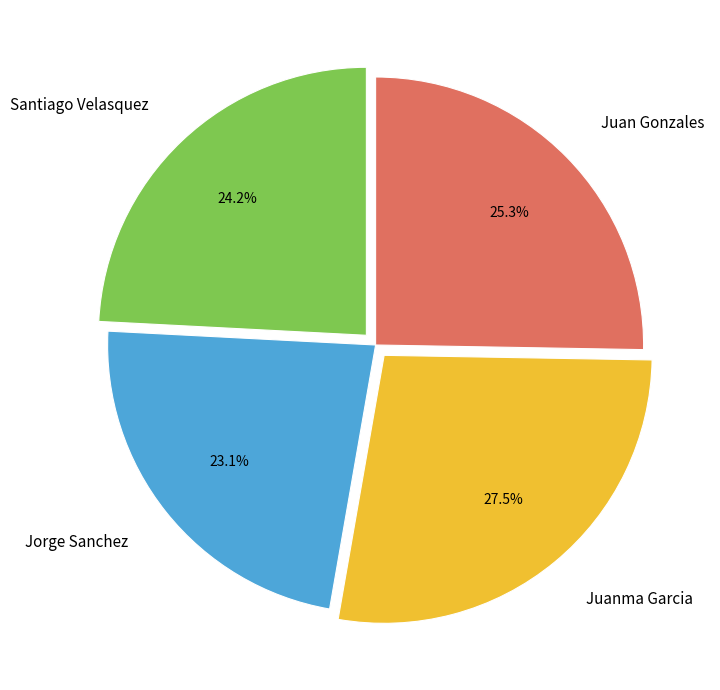

Which category has the biggest portion of the pie?

Juanma Garcia